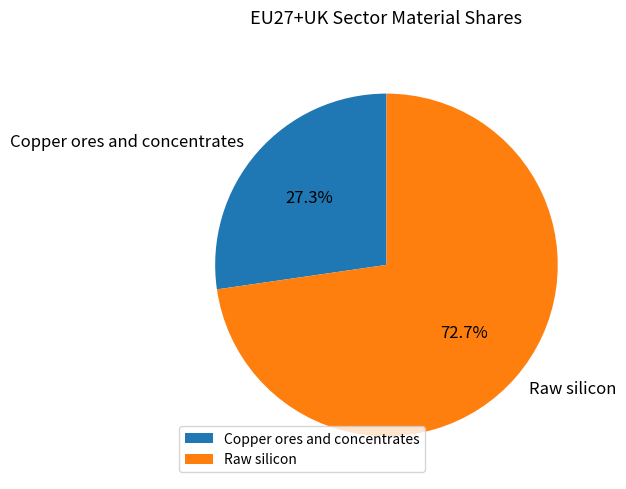

Rank the categories by value from lowest to highest.

Copper ores and concentrates, Raw silicon